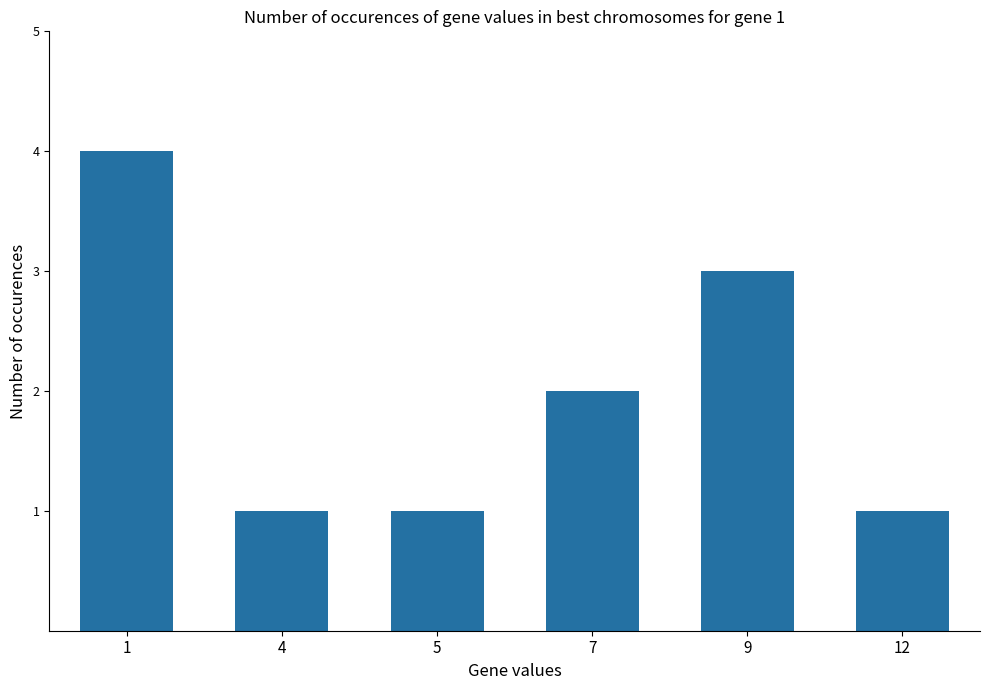

What is the sum of the values at 9 and 5?

4